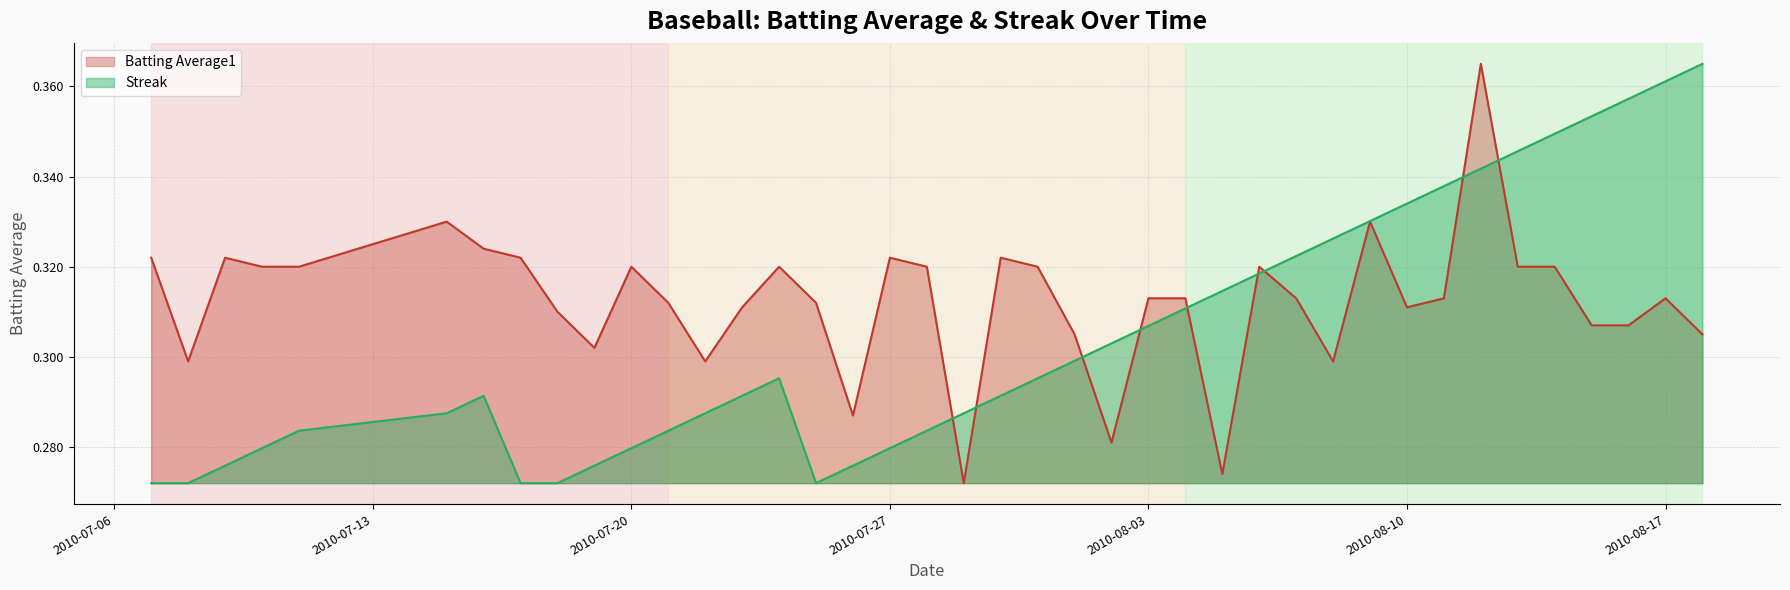

How many interior local peaks does the Batting Average1 series have?

10